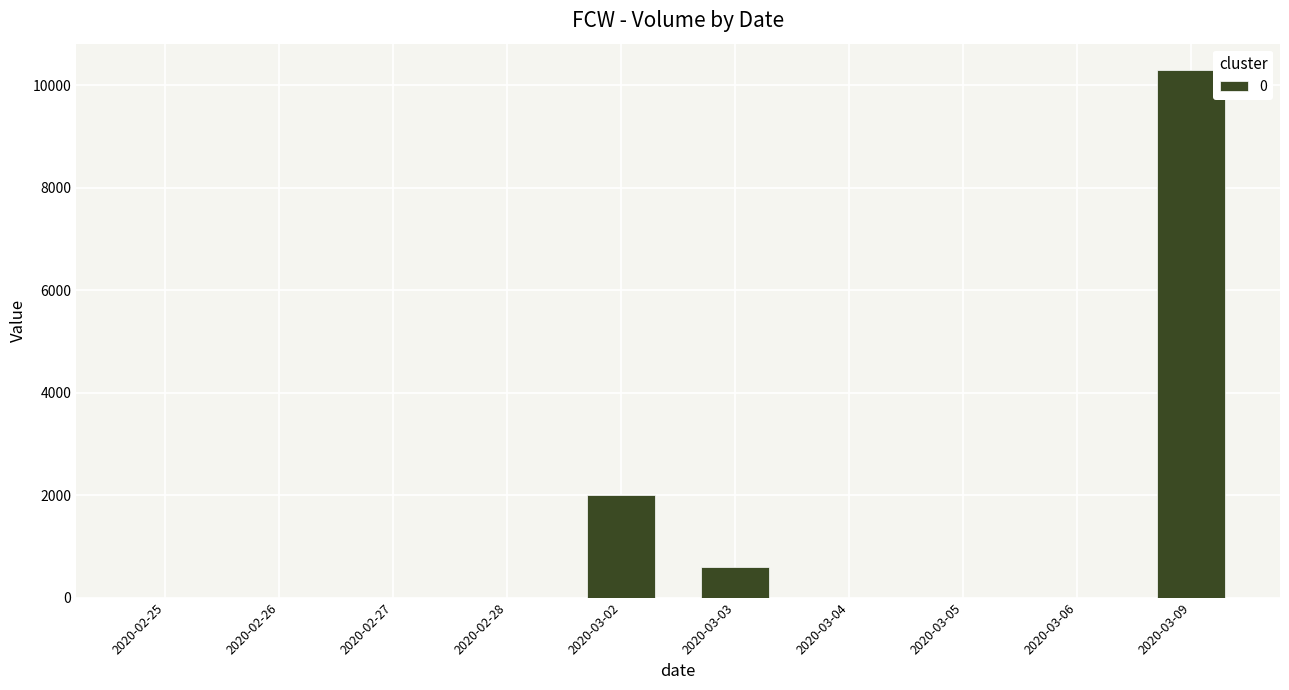

What is the sum of all values?

12900